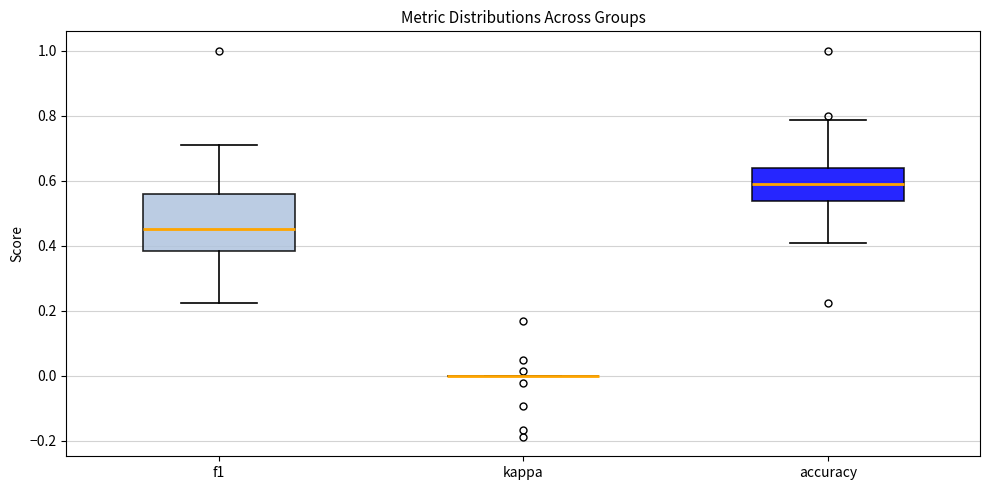

Comparing the boxes themselves (not the whiskers), which one is the tallest?

f1